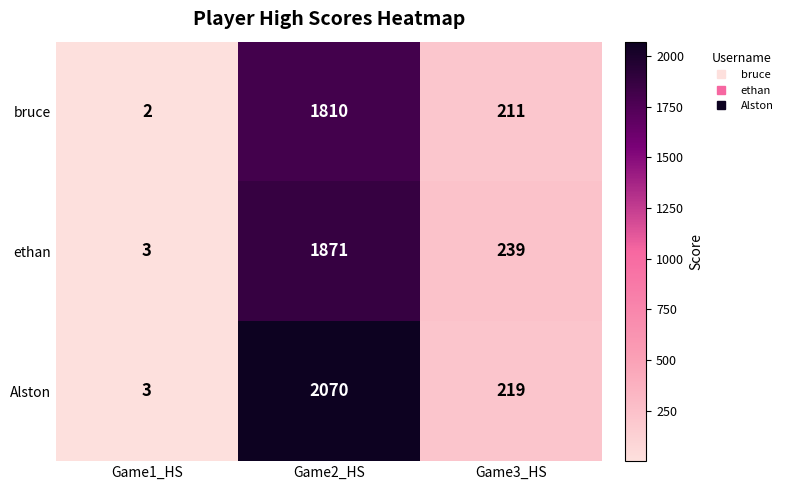

What value does the Alston series have at Game1_HS?

3